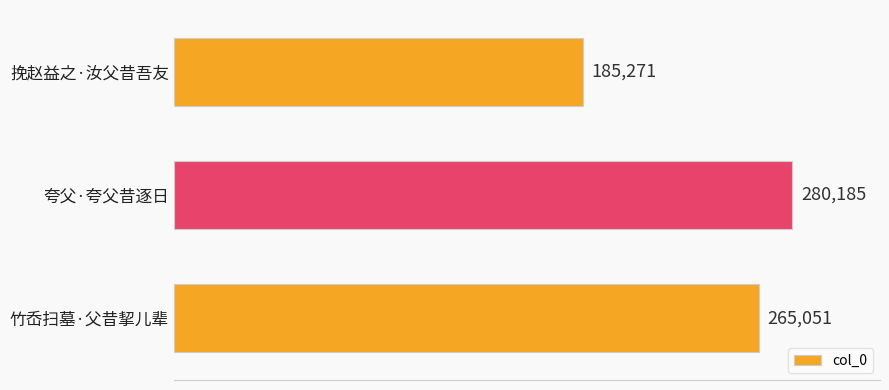

What is the label of the 3rd bar from the top?

竹岙扫墓·父昔挈儿辈